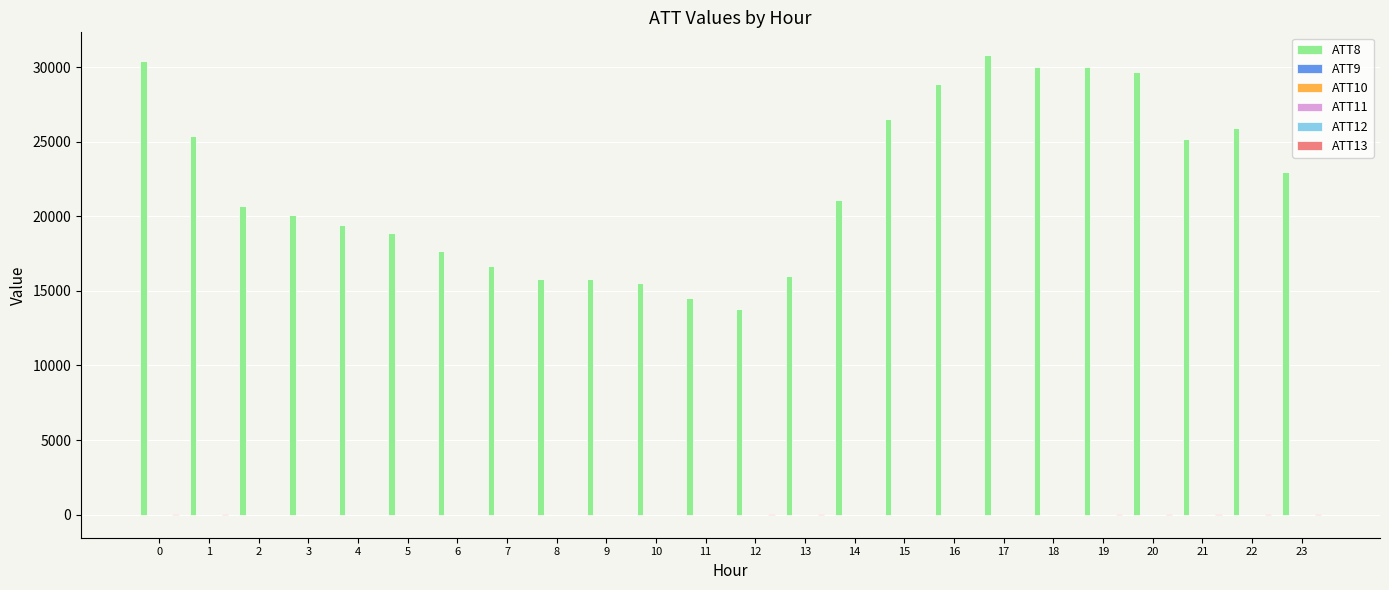

What is the maximum value shown in the chart?

30800.0